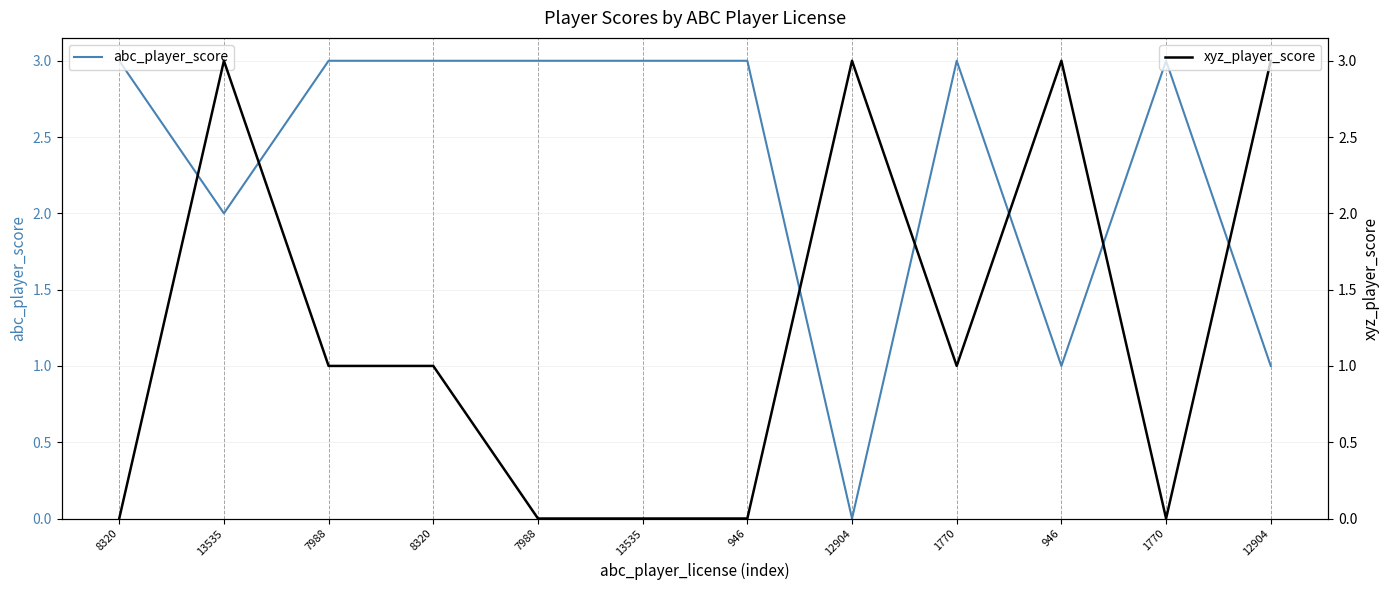

Is this an area chart (filled region under the line)?

No